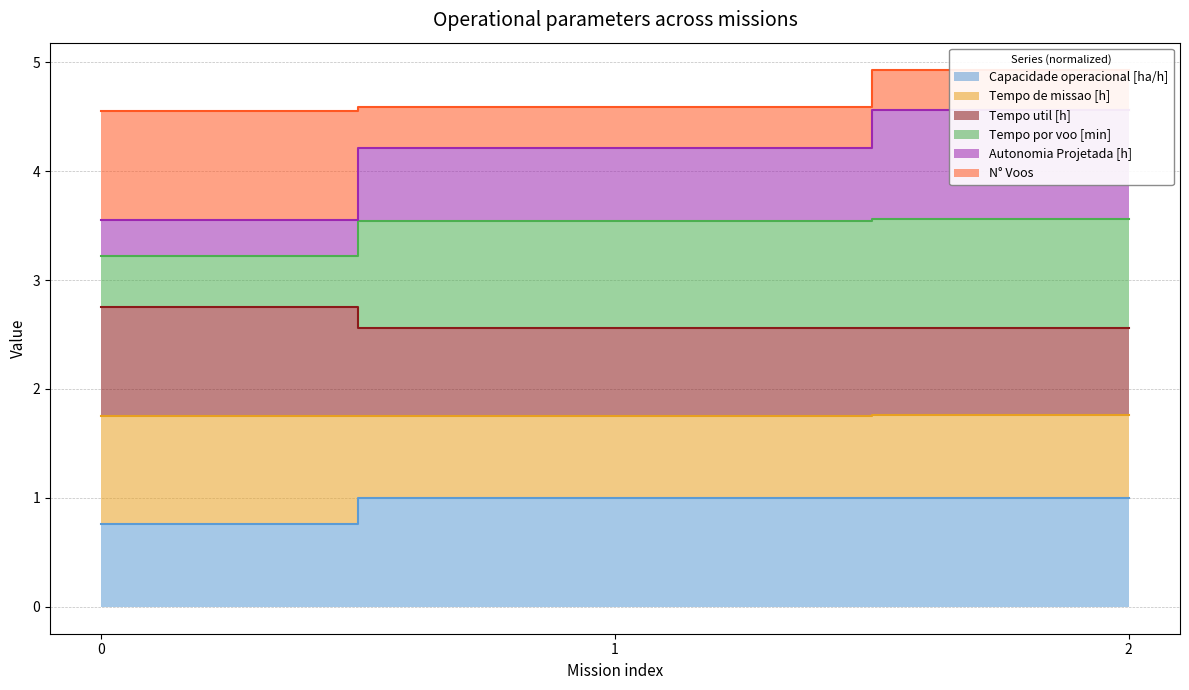

List the labels in order of Tempo de missao [h] value, largest first.

0, 1, 2